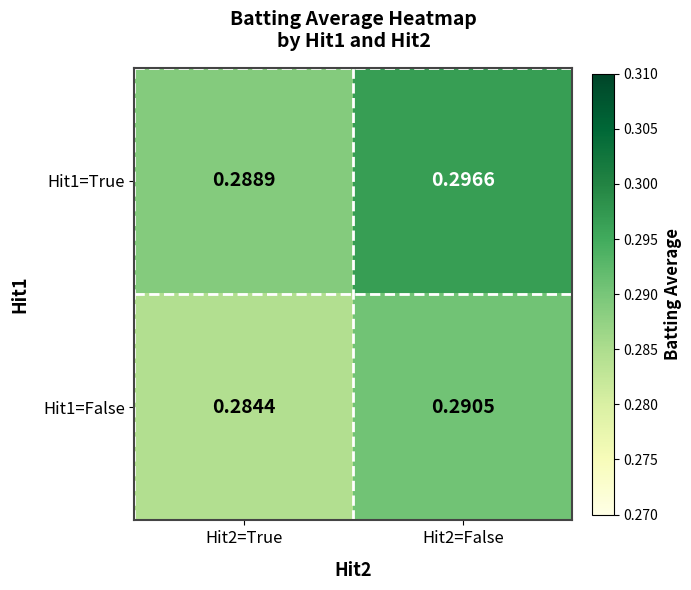

What is the total value across all series at Hit2=False?

0.6